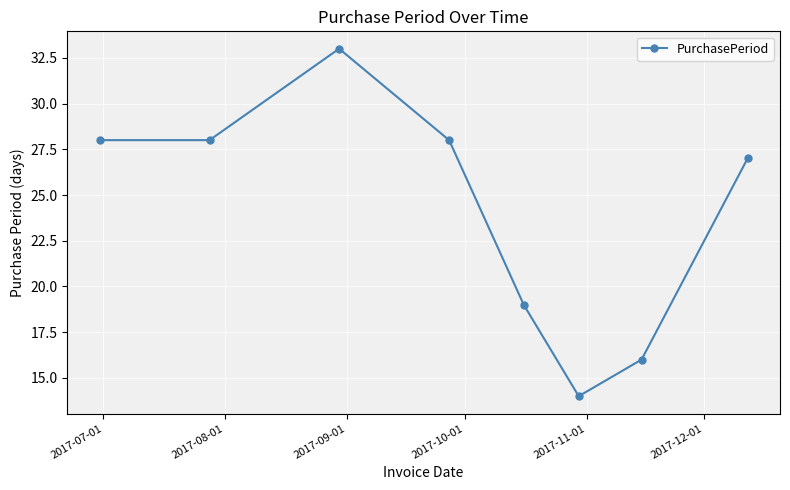

What is the difference between the maximum and minimum values?

19